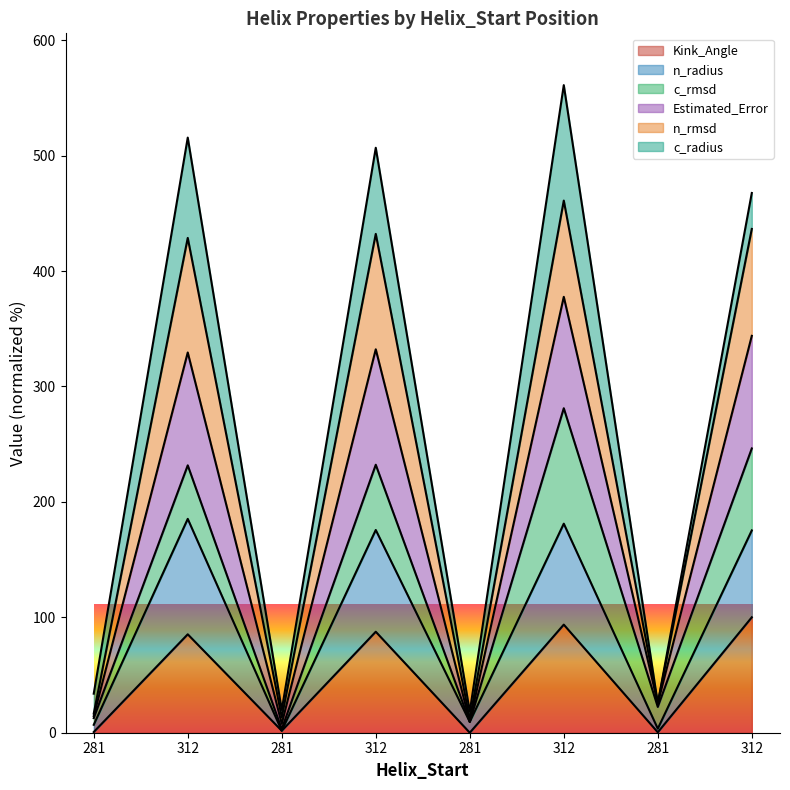

What is the maximum value shown in the chart?

561.0